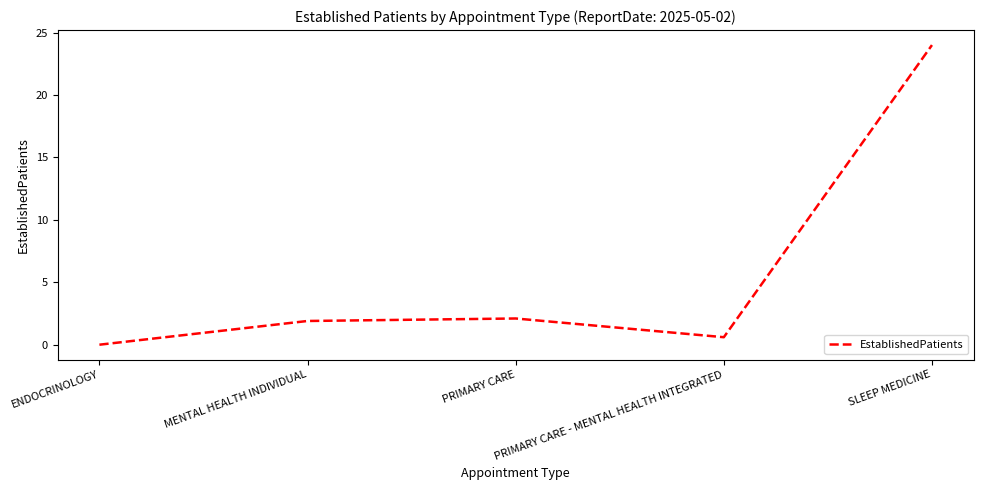

What position from the right is MENTAL HEALTH INDIVIDUAL?

4